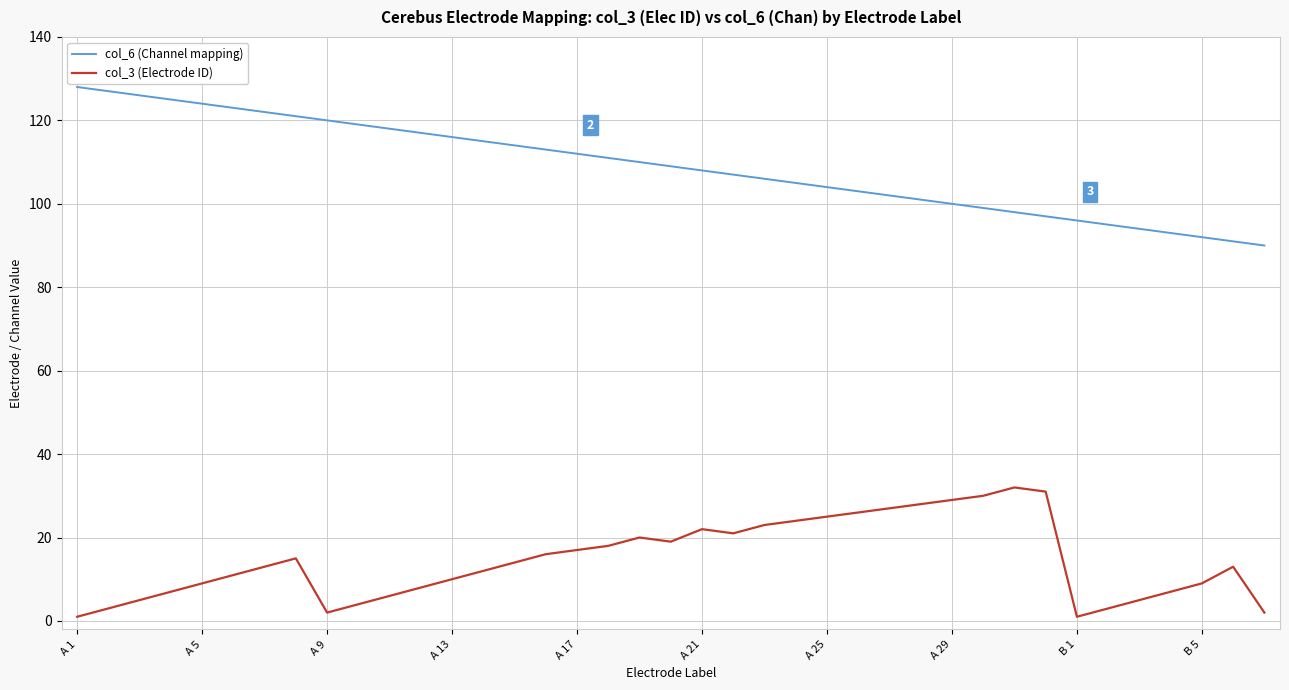

List the series in order of their overall mean, highest first.

col_6 (Channel mapping), col_3 (Electrode ID)